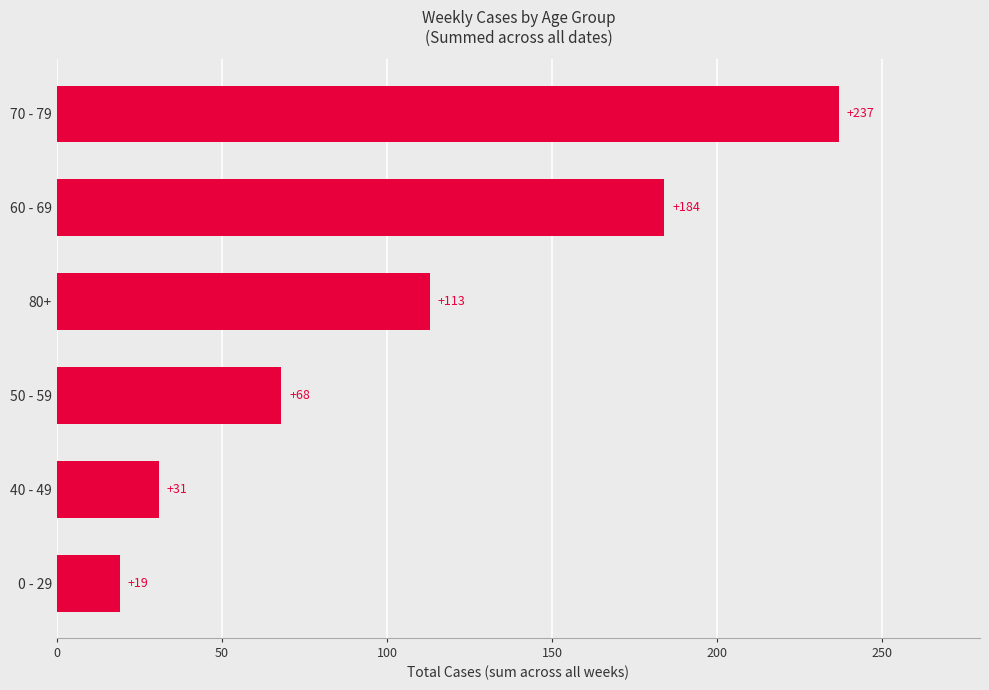

How many categories are shown in the chart?

6